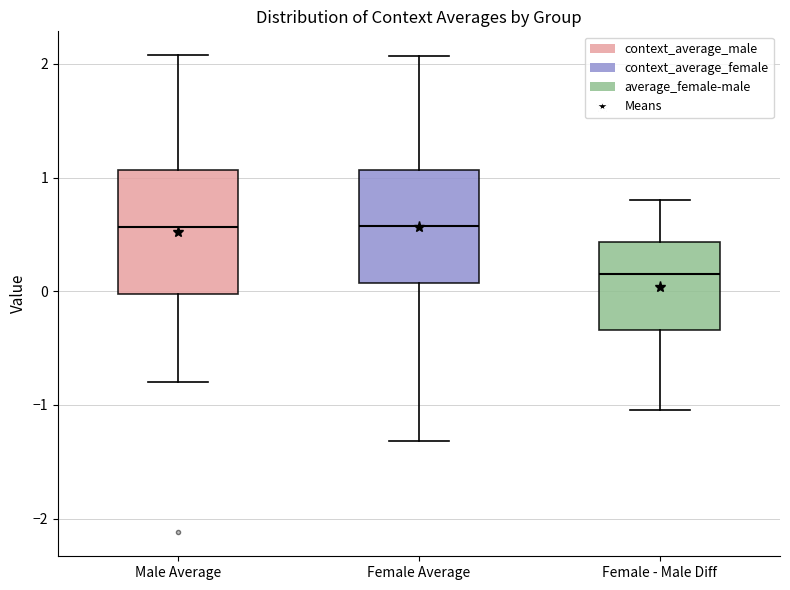

Reading left to right, transcribe this box plot: for each box, give where its median line is, the range the box spans, and where its two whiskers end, as read against the y-axis. The values are not printed on the chart, so give them approximately, as read against the axis.

Male Average: median 0.6, box 0.0 to 1.1, whiskers -0.8 to 2.1
Female Average: median 0.6, box 0.1 to 1.1, whiskers -1.3 to 2.1
Female - Male Diff: median 0.1, box -0.3 to 0.4, whiskers -1.0 to 0.8